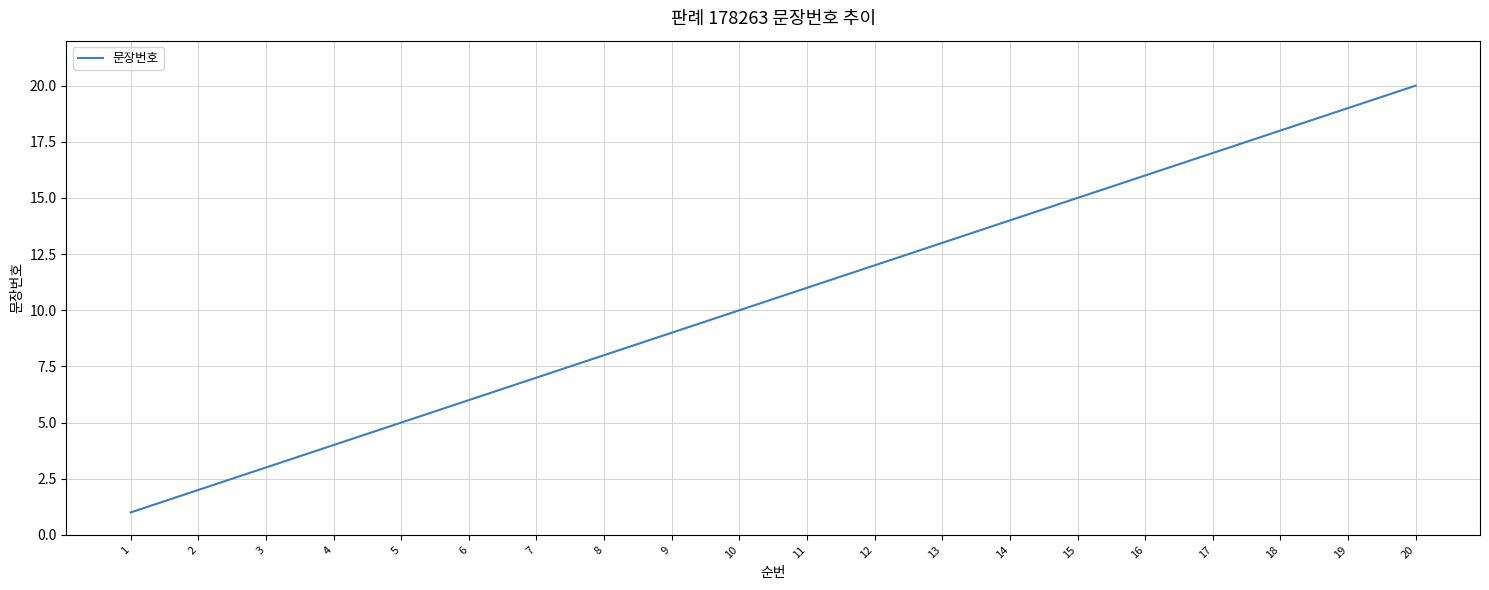

Read the value at 6.

6